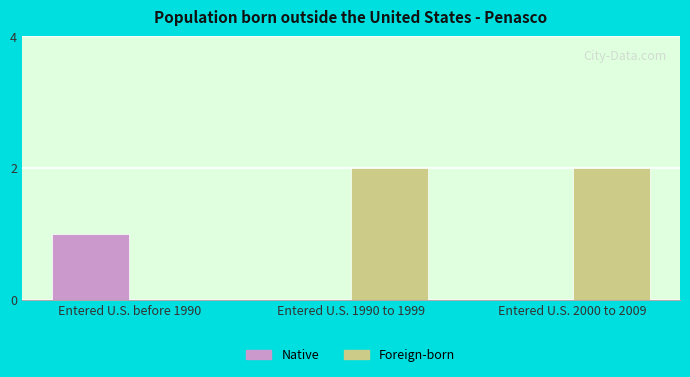

What is the maximum value shown in the chart?

2